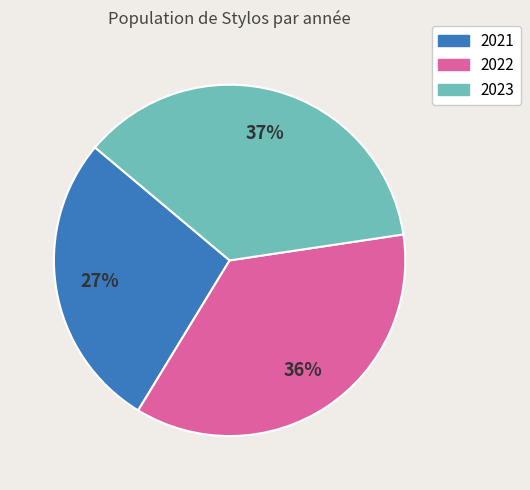

Is the sum of 2021 and 2022 greater than half?

Yes